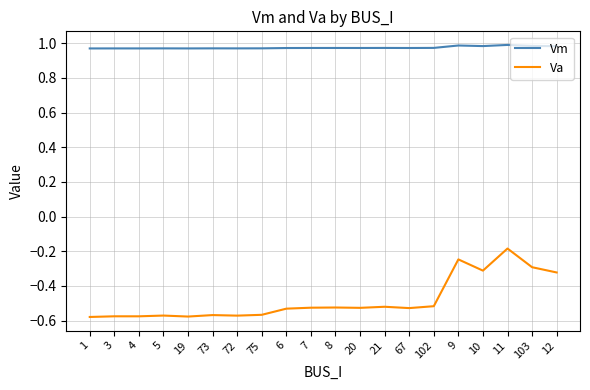

What is the sum of the Va values at 102 and 5?

-1.1